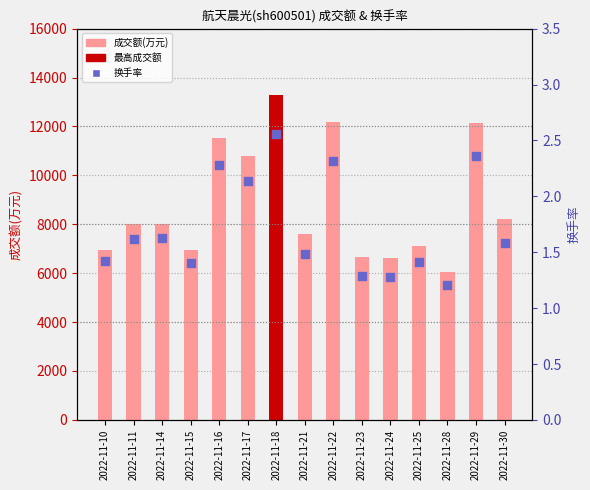

Which series has the largest Y range (max minus min)?

成交额(万元)